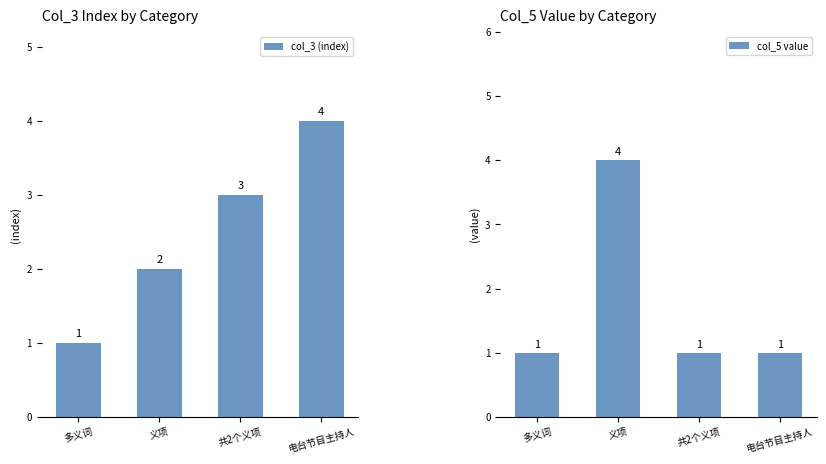

How many values in the col_3 (index) series exceed 3?

1